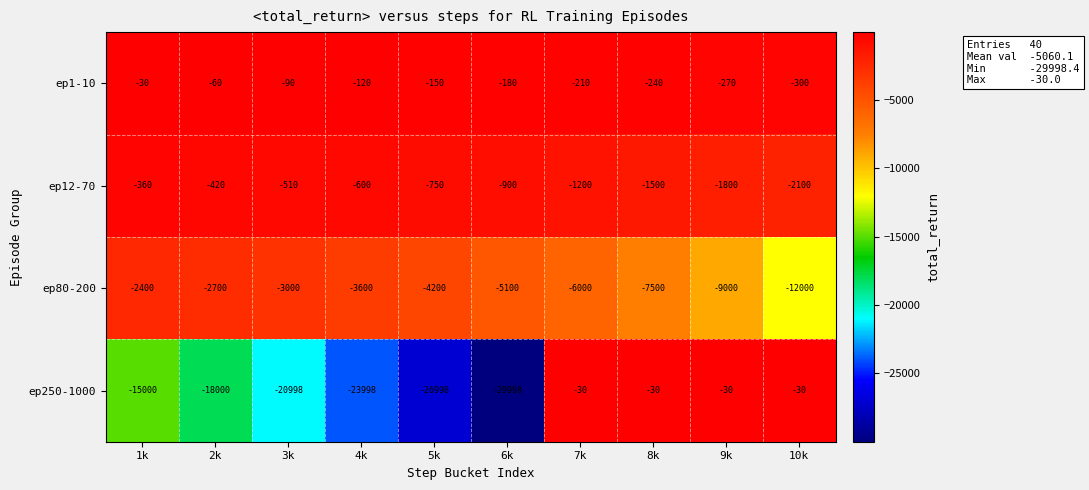

How many values in the ep1-10 series are below -150?

5